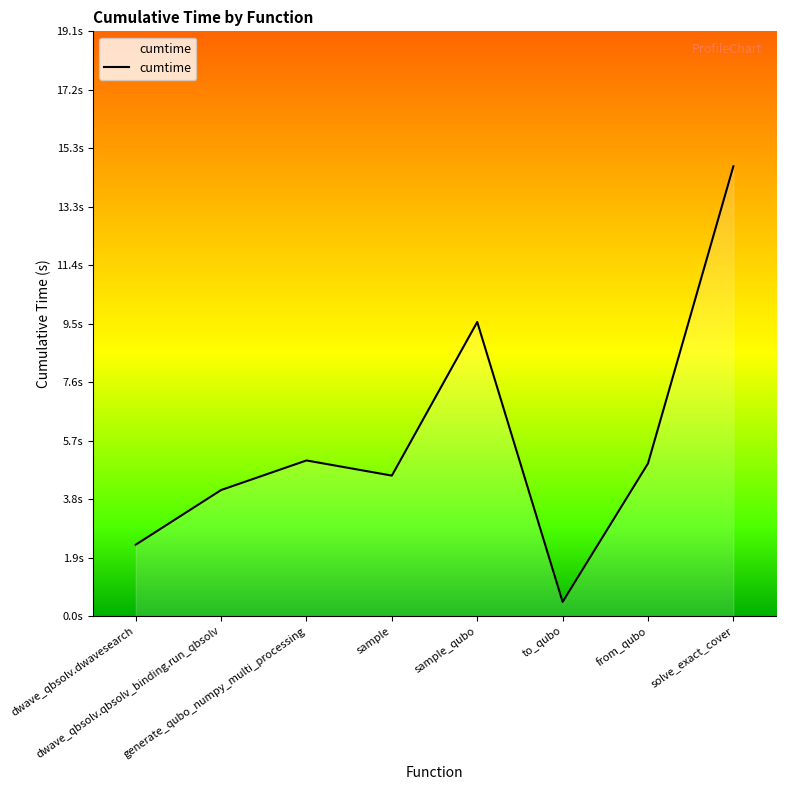

List the labels in order of value, smallest first.

to_qubo, dwave_qbsolv.dwavesearch, dwave_qbsolv.qbsolv_binding.run_qbsolv, sample, from_qubo, generate_qubo_numpy_multi_processing, sample_qubo, solve_exact_cover